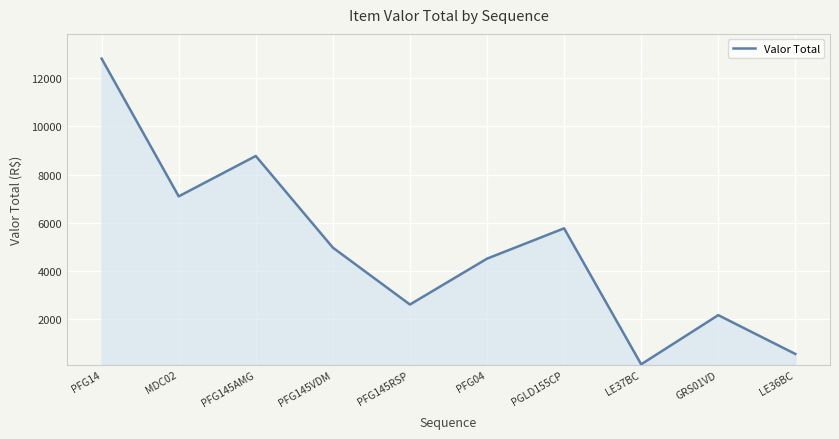

What is the average value?

4945.8